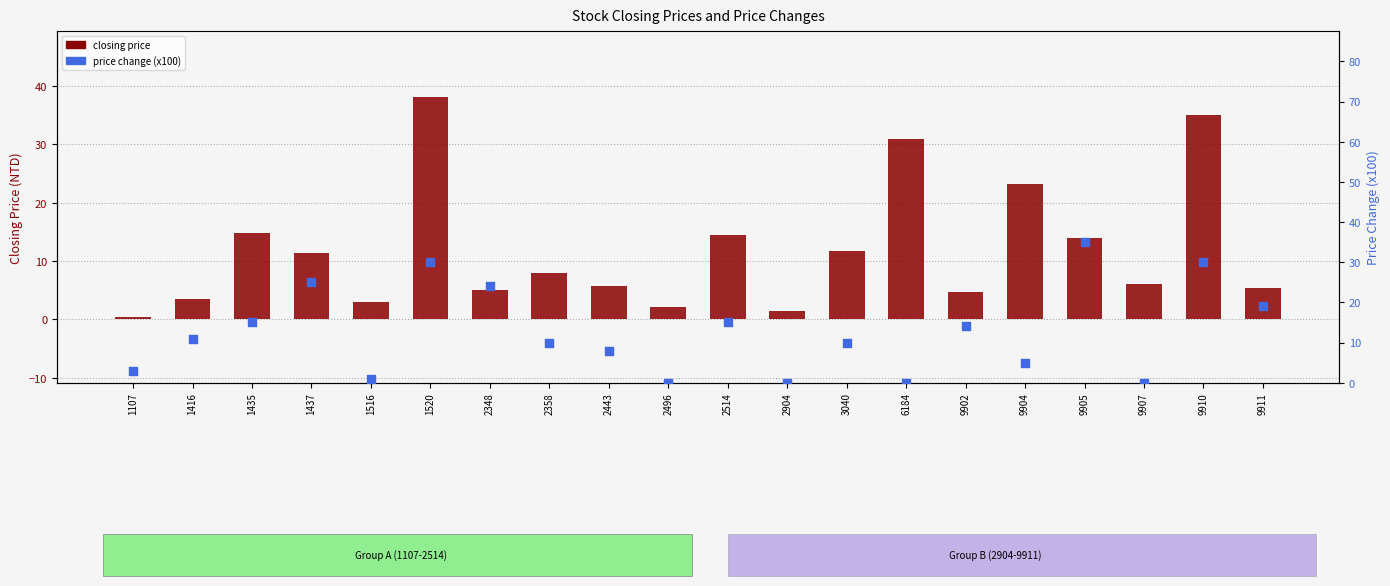

Which series reaches the maximum Y coordinate?

closing price